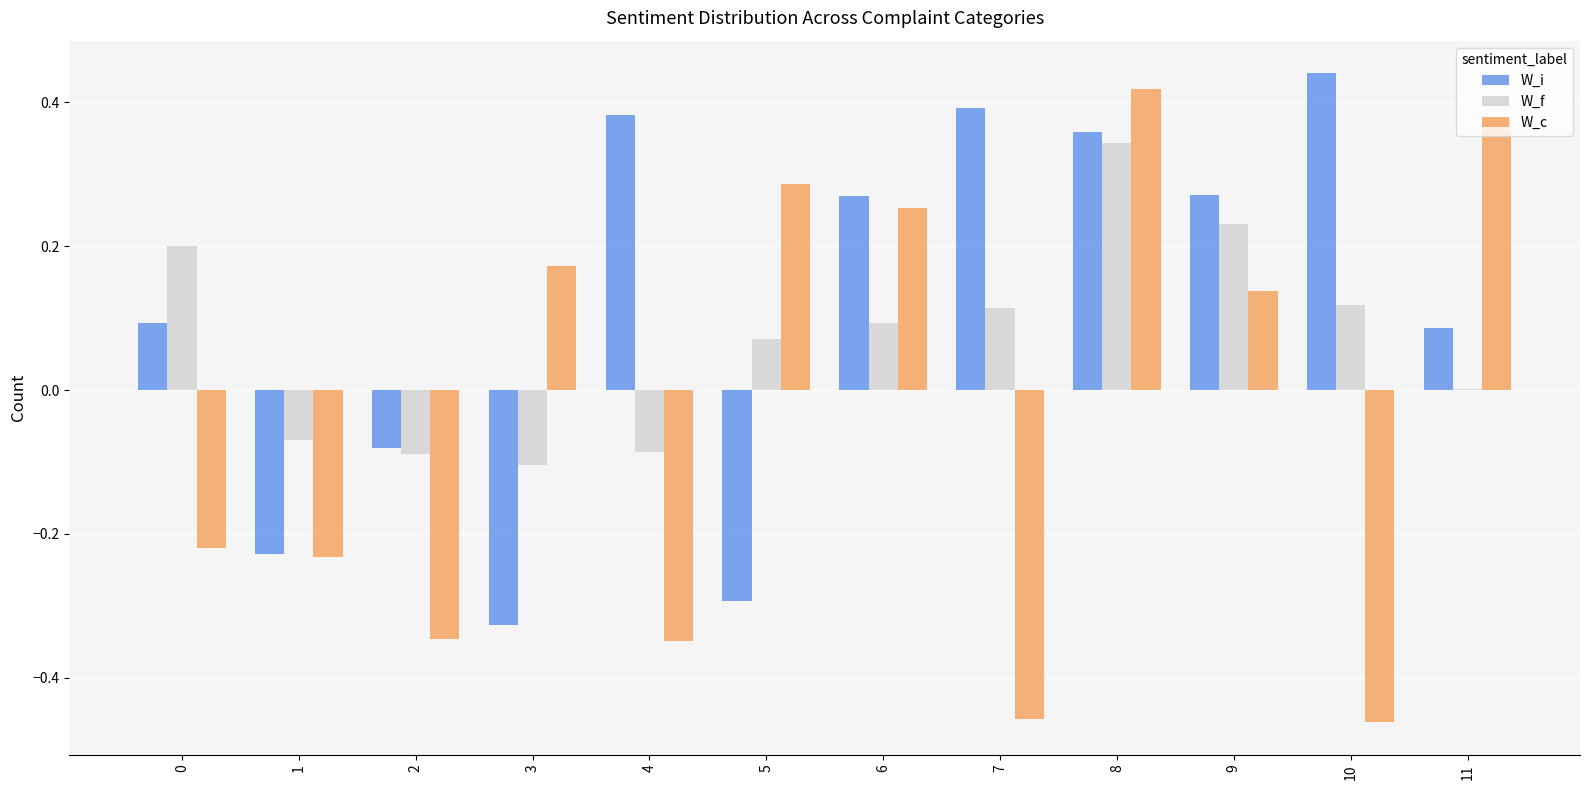

Is the value of W_f at 10 greater than the value of W_i at 11?

Yes